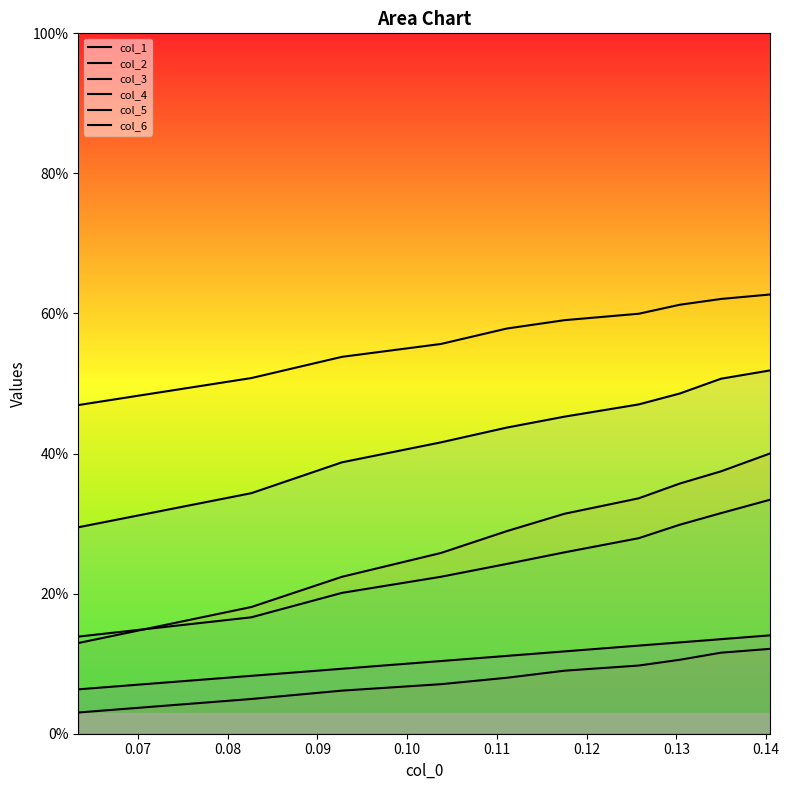

True or false: col_2 has more than 1 points higher than both neighbors.

False